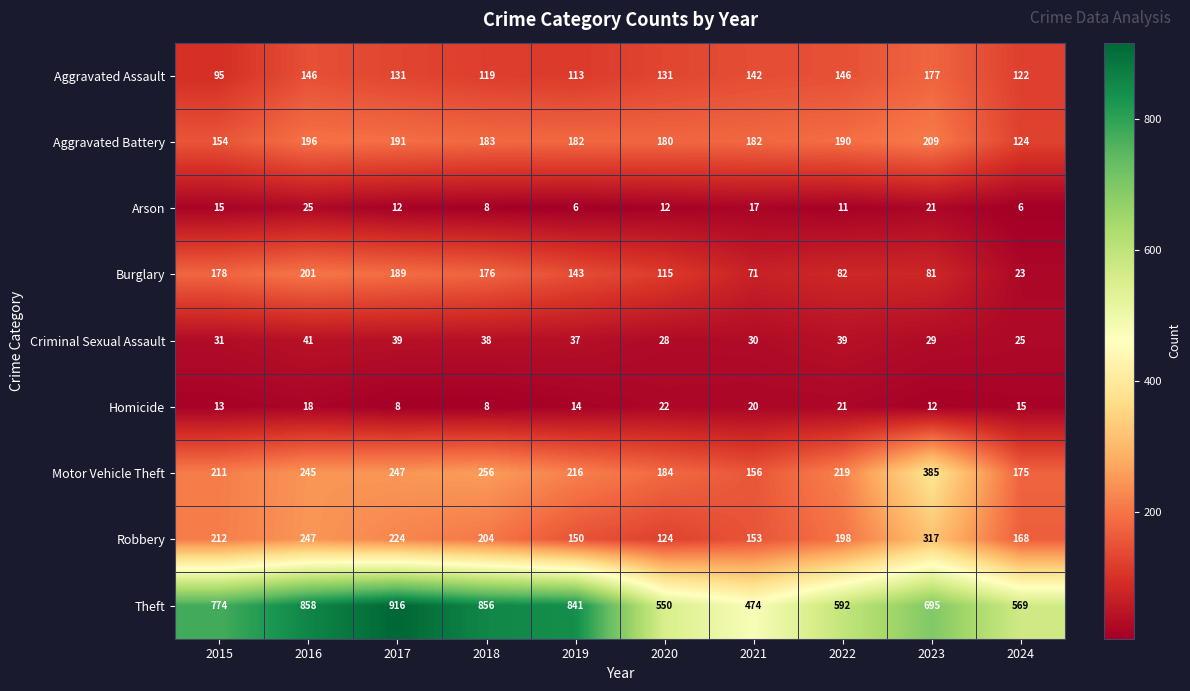

True or false: Robbery has a value of 247 at 2016.

True